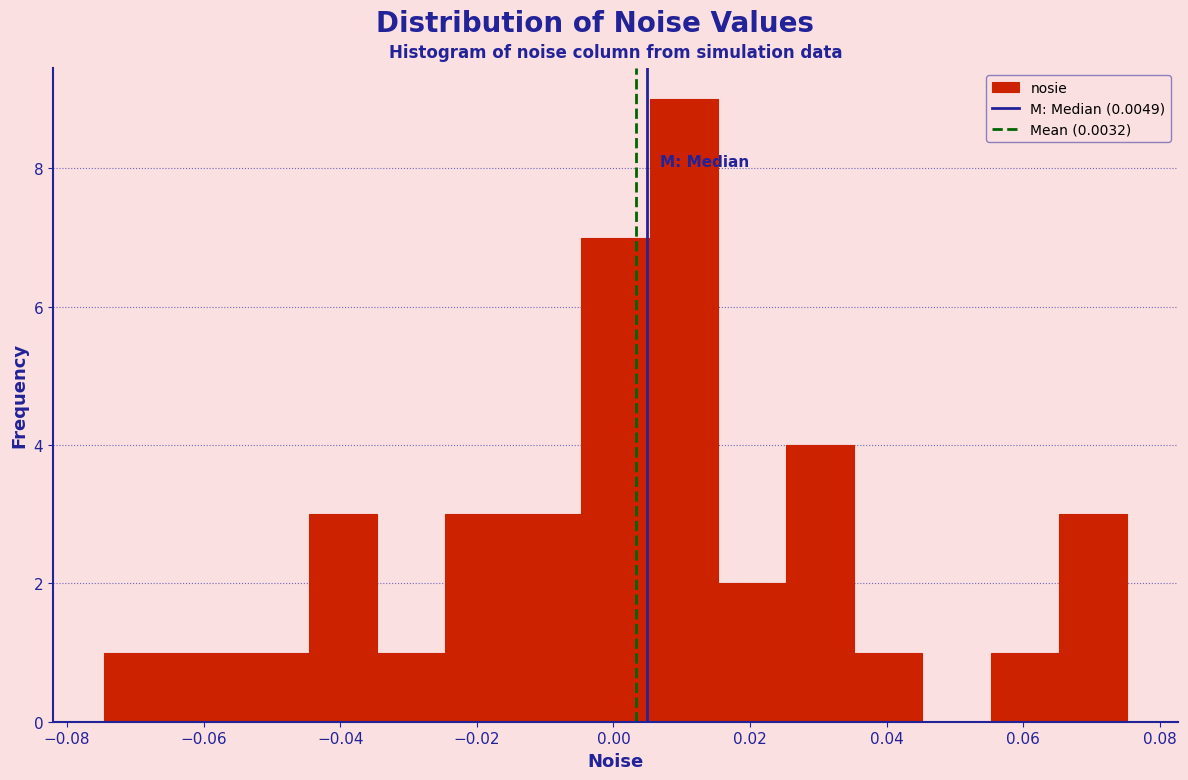

What is the height of the bar covering 0.026 to 0.036 on the x-axis? Neither the bar edges nor the heights are printed on the chart, so give them approximately, as read against the axes.

4